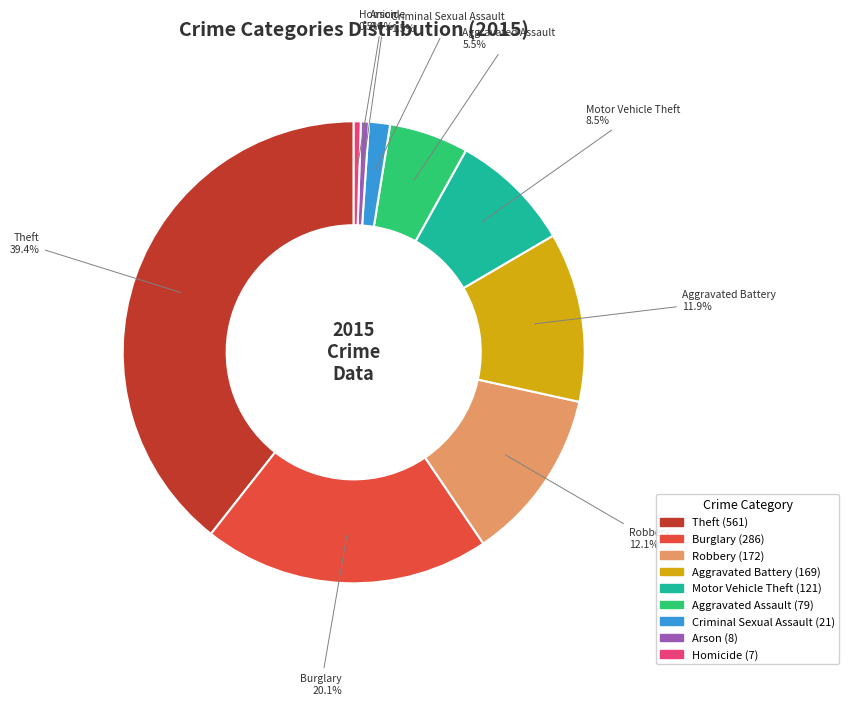

What is the ratio of the value at Homicide to the value at Criminal Sexual Assault?

0.3